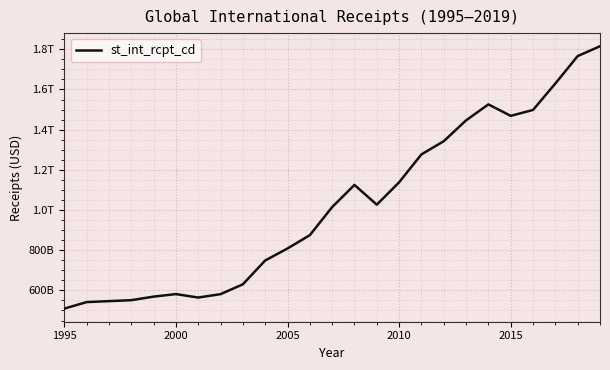

Is this an area chart (filled region under the line)?

No